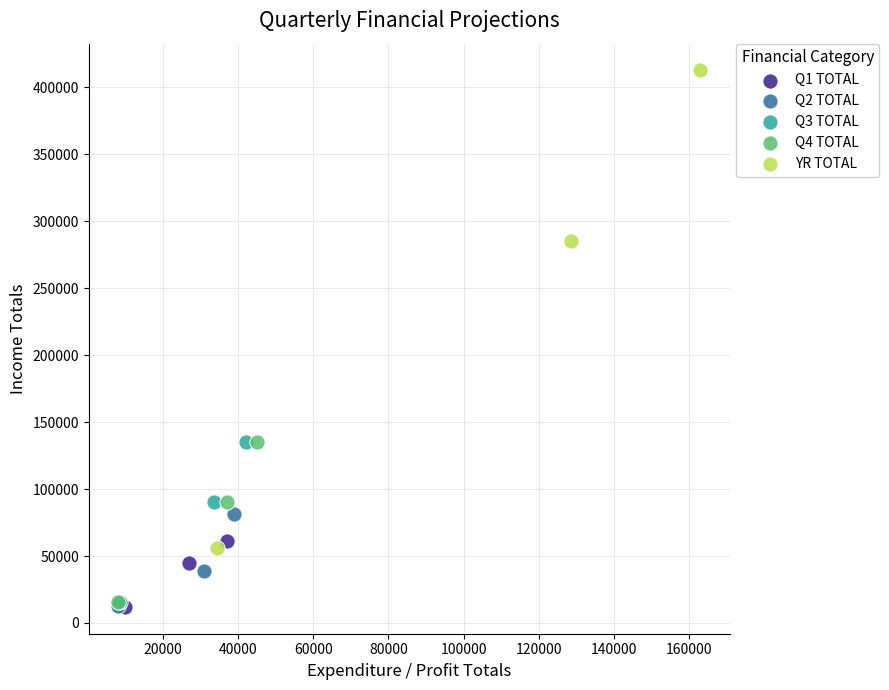

Which series reaches the maximum Y coordinate?

YR TOTAL